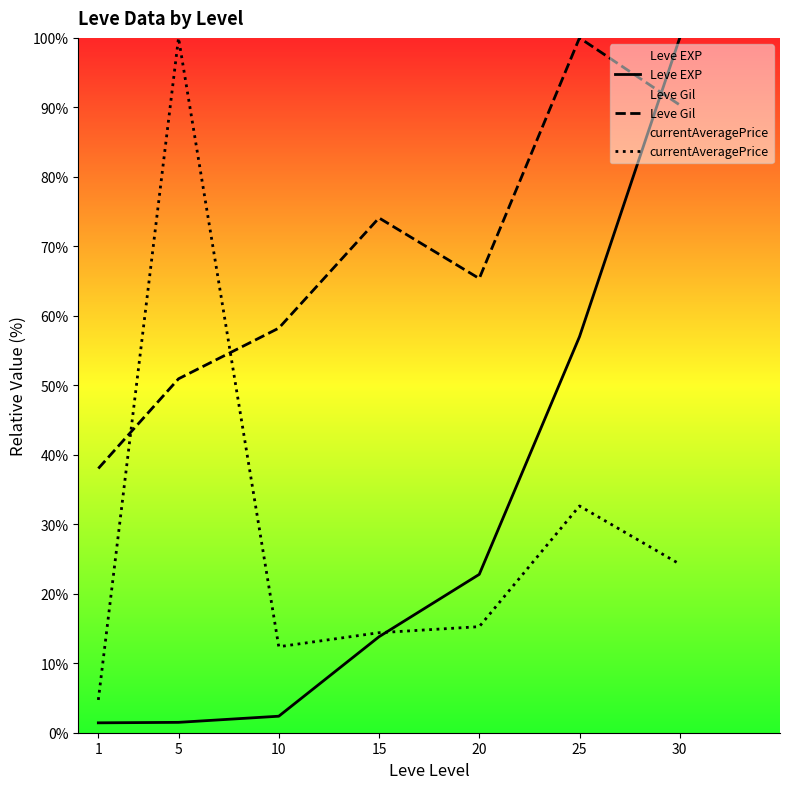

Is this an area chart (filled region under the line)?

No